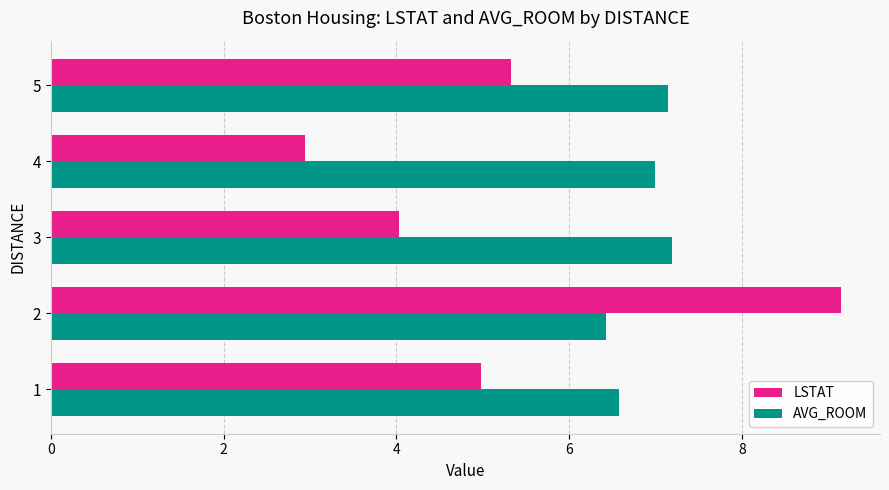

The value of AVG_ROOM at 3 is 7.2. True or false?

True